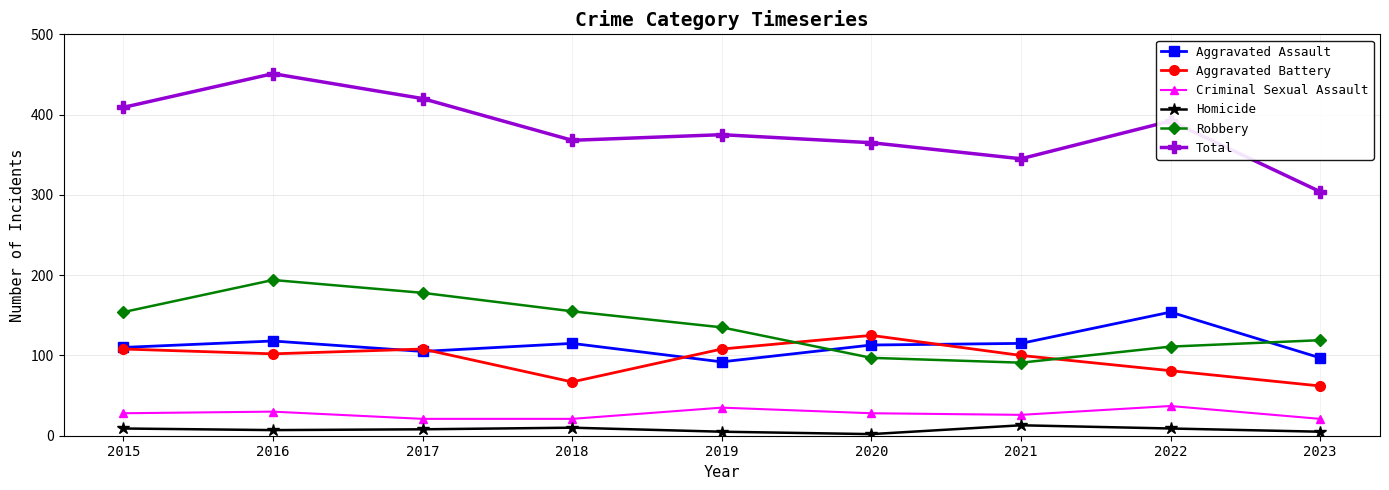

Is it true that Aggravated Battery equals 148 at 2015?

False